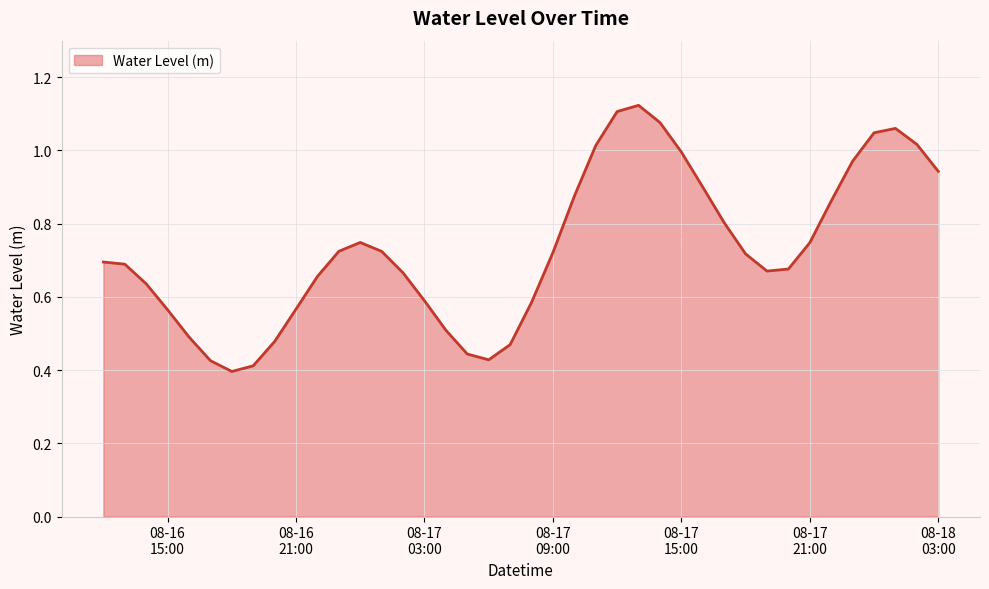

What is the label of the 5th point from the left?

2024-08-16 16:00:00